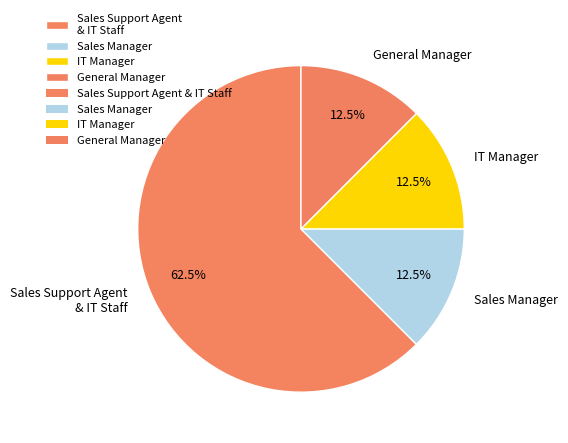

How much of the chart is everything except General Manager?

87.5%